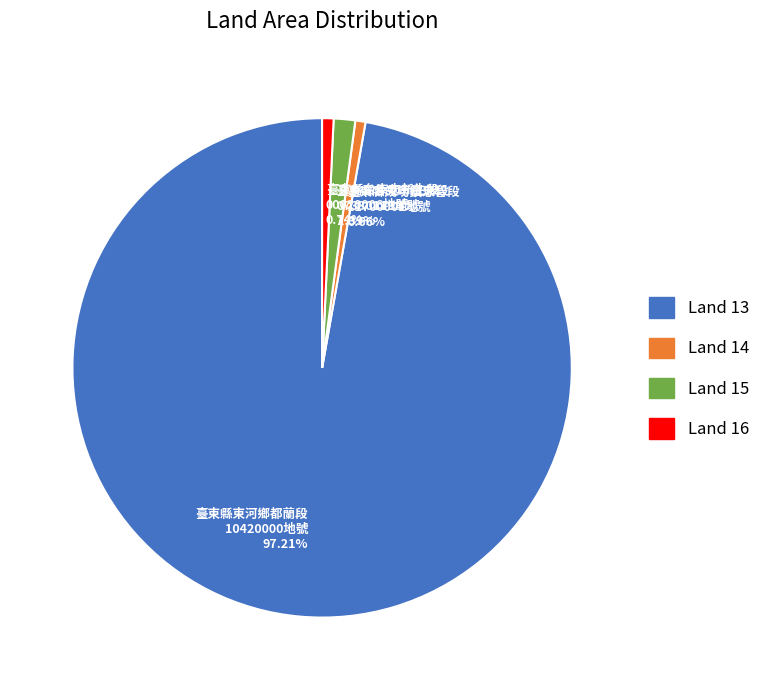

Which slice represents more than half of the pie?

臺東縣東河鄉都蘭段 10420000地號